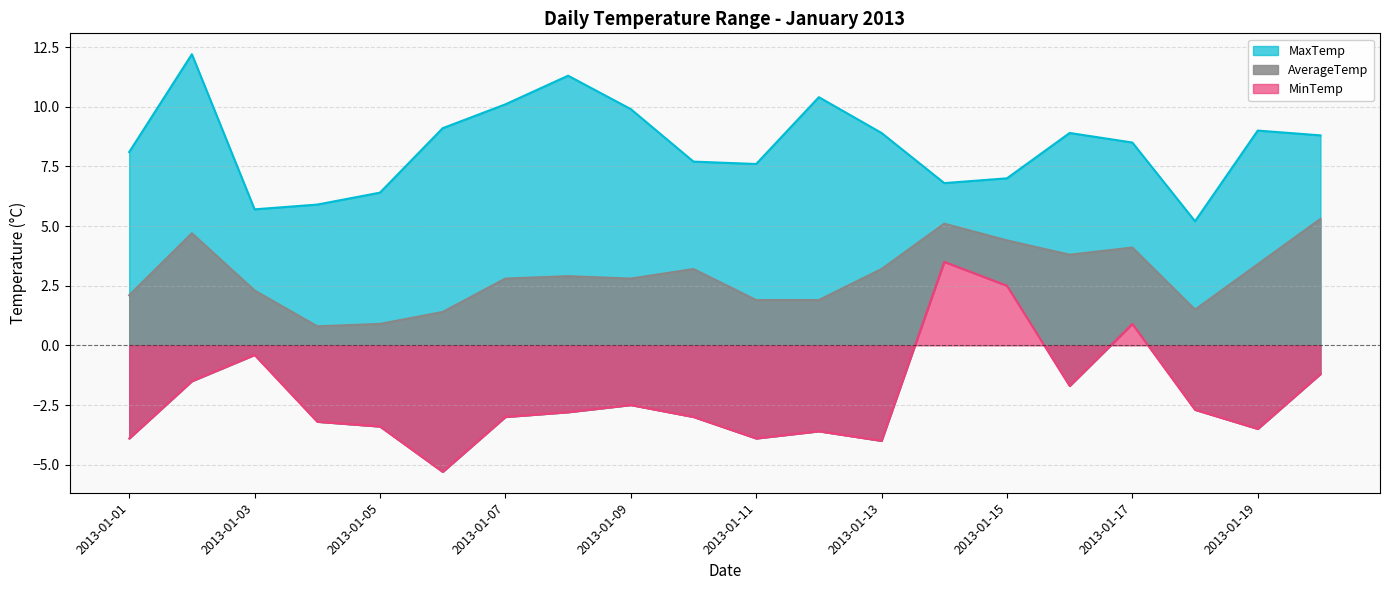

Is it true that MaxTemp equals 3.2 at 2013-01-04?

False